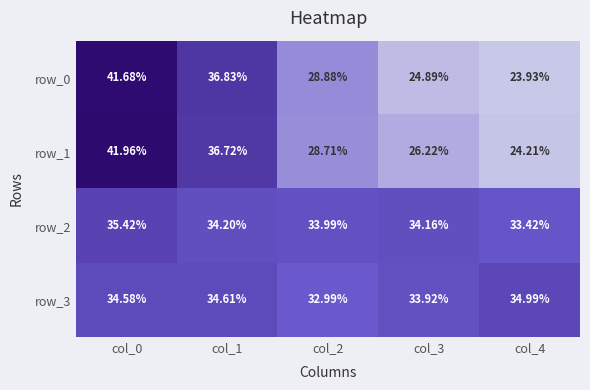

The row_1 series shows 0.2 at col_4. True or false?

True